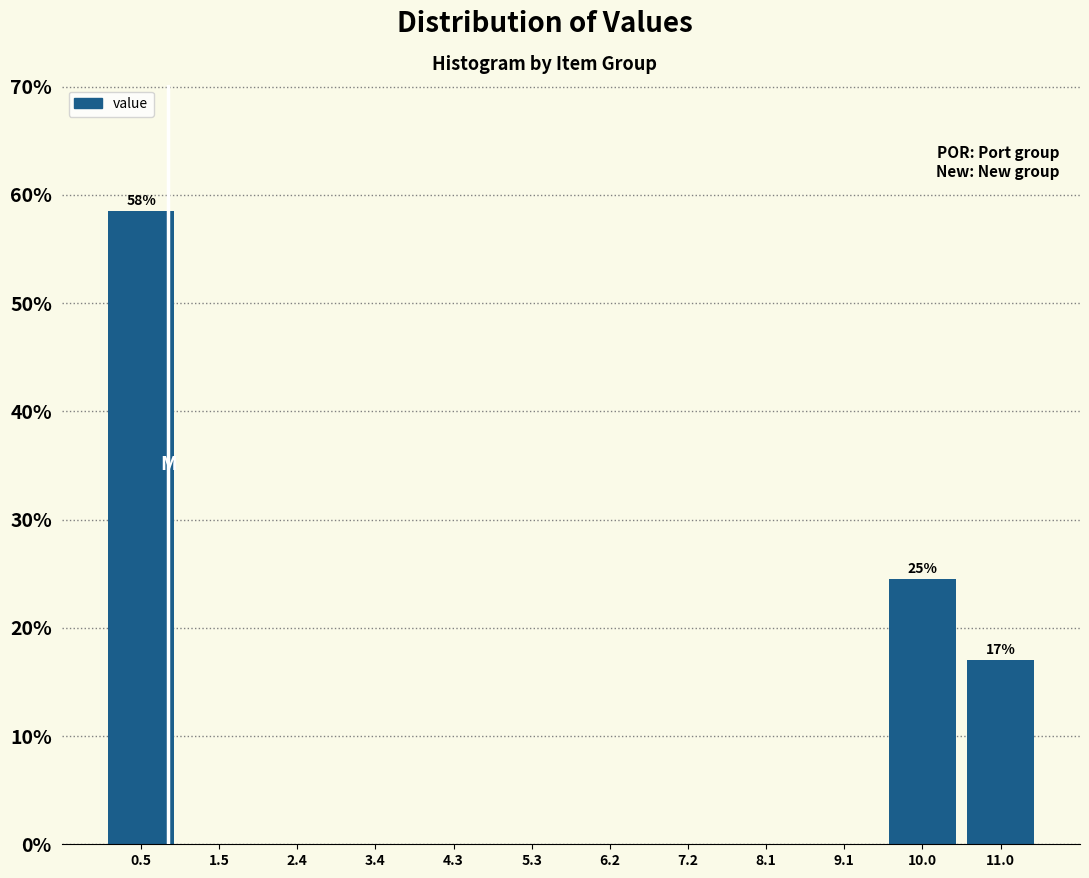

Over which range of the x-axis is the bar tallest?

0.0 to 1.0